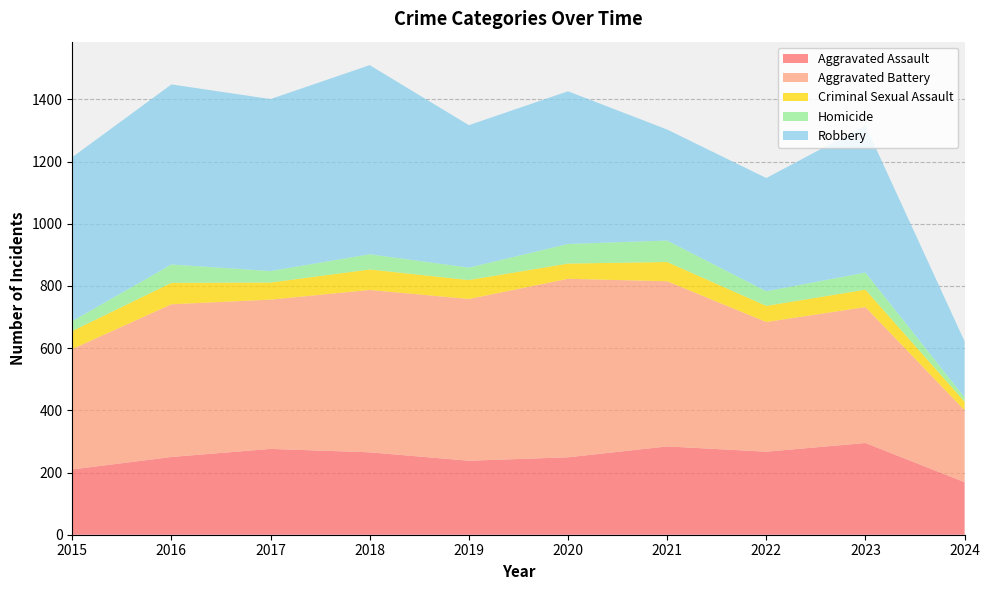

Reading right to left, list all the values displayed in this chart.

Aggravated Assault: 2024=169	2023=295	2022=267	2021=284	2020=249	2019=238	2018=265	2017=276	2016=250	2015=210
Aggravated Battery: 2024=231	2023=437	2022=417	2021=531	2020=574	2019=520	2018=522	2017=480	2016=491	2015=387
Criminal Sexual Assault: 2024=28	2023=56	2022=52	2021=62	2020=49	2019=61	2018=66	2017=55	2016=69	2015=58
Homicide: 2024=14	2023=55	2022=47	2021=69	2020=63	2019=40	2018=49	2017=37	2016=59	2015=32
Robbery: 2024=180	2023=473	2022=364	2021=357	2020=491	2019=458	2018=608	2017=553	2016=579	2015=527